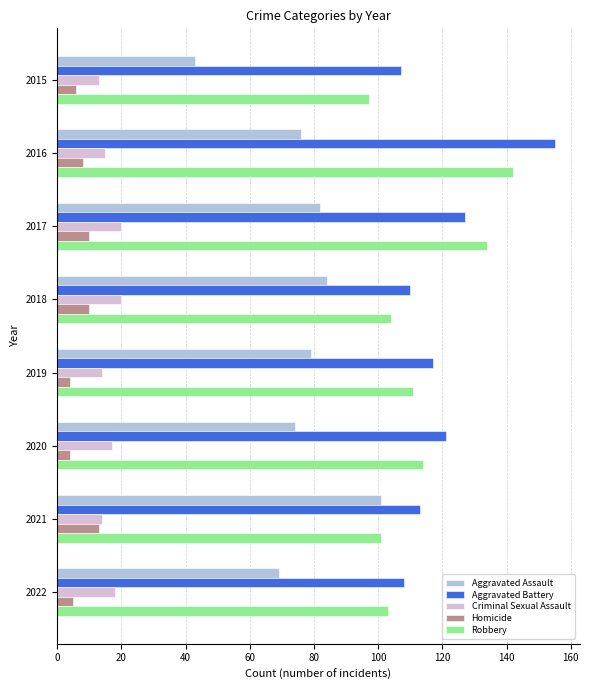

What is the maximum value for Aggravated Assault?

101